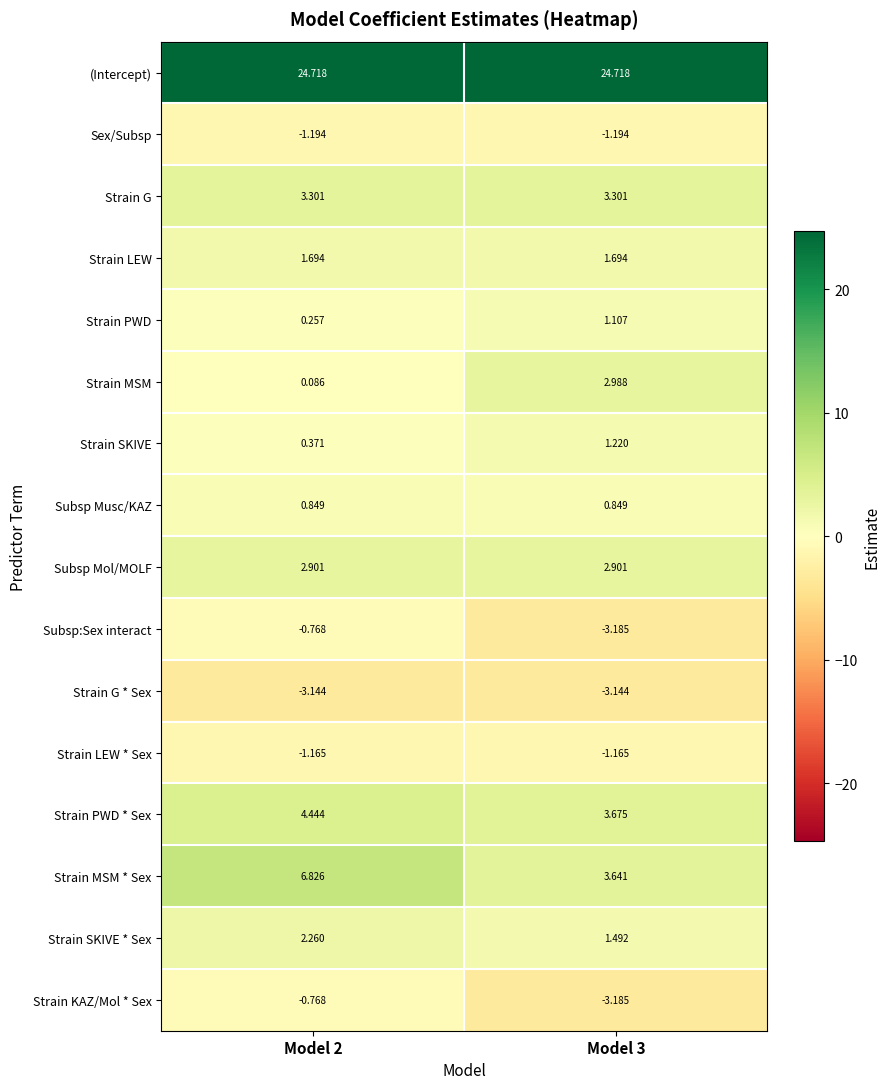

Which series has the largest total across all categories?

(Intercept)